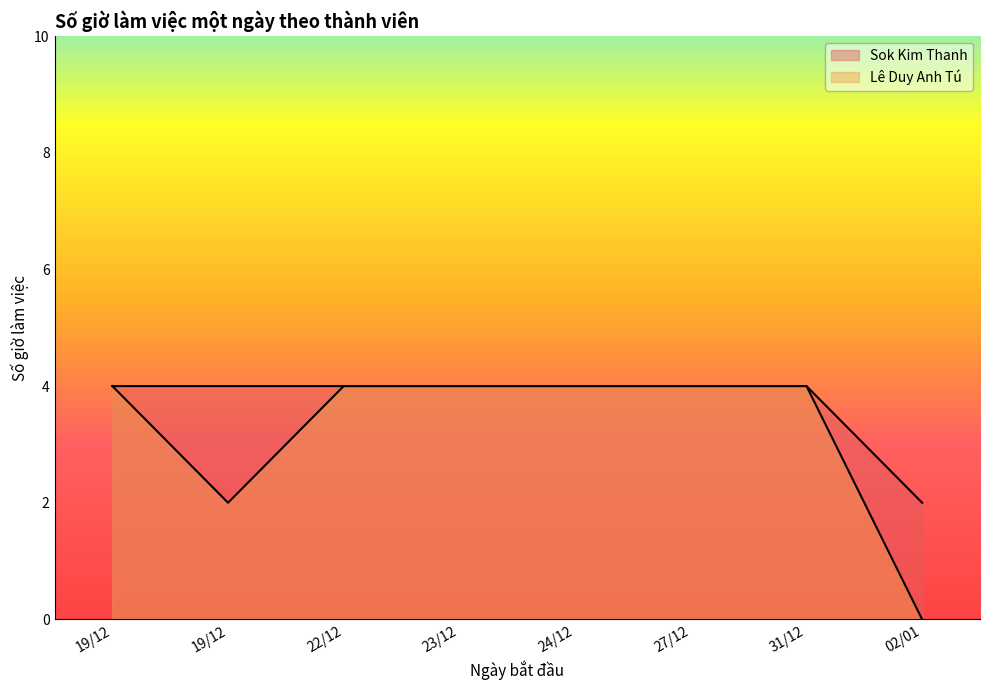

True or false: Sok Kim Thanh and Lê Duy Anh Tú cross at least once.

False